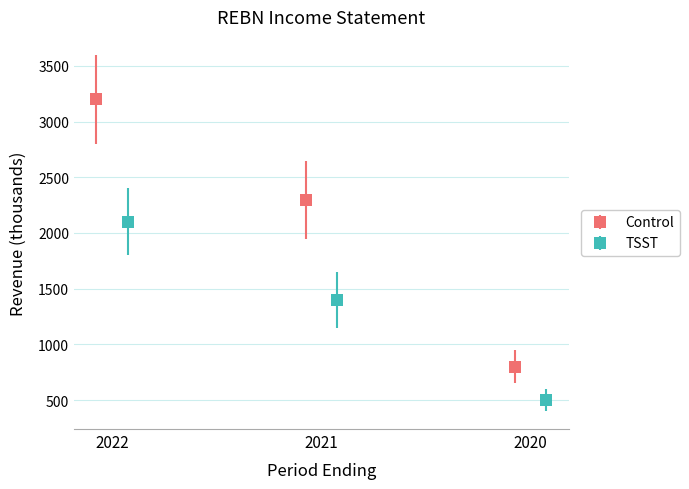

How many TSST values are between 500 and 2100?

3